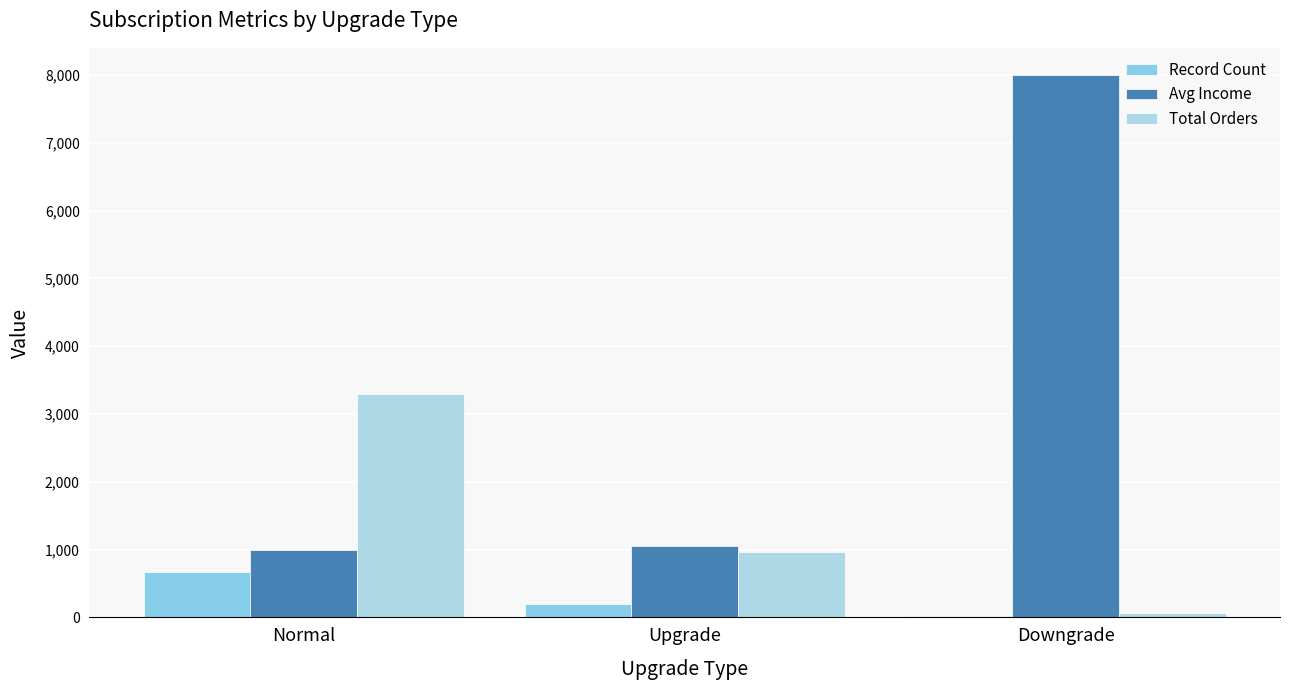

Count the number of categories in the chart.

3